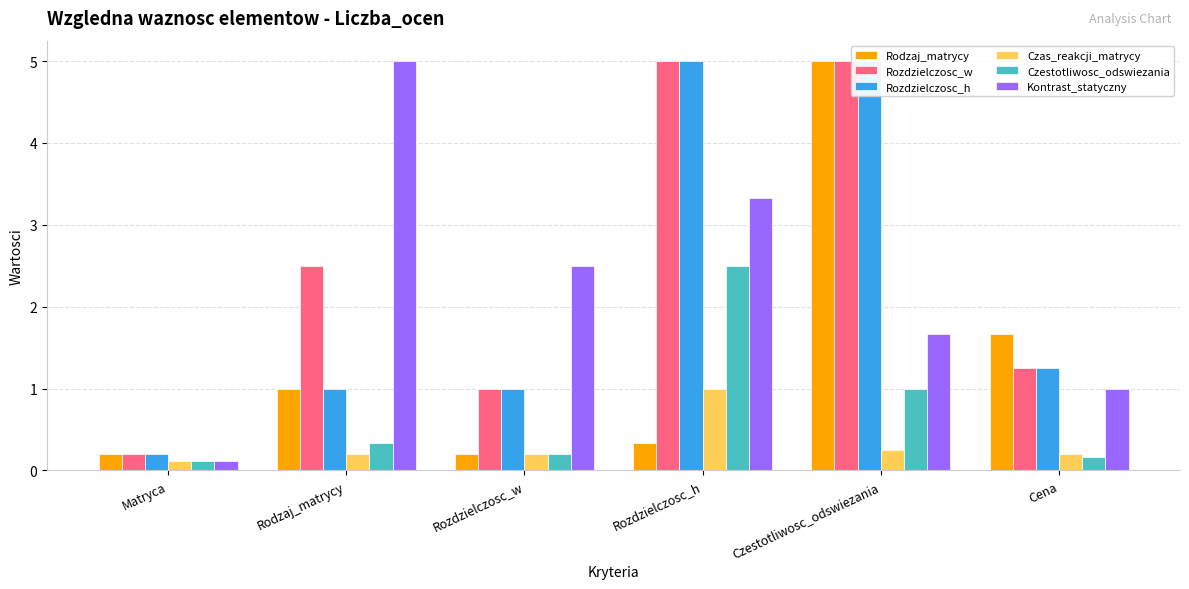

How many groups of bars are there?

6